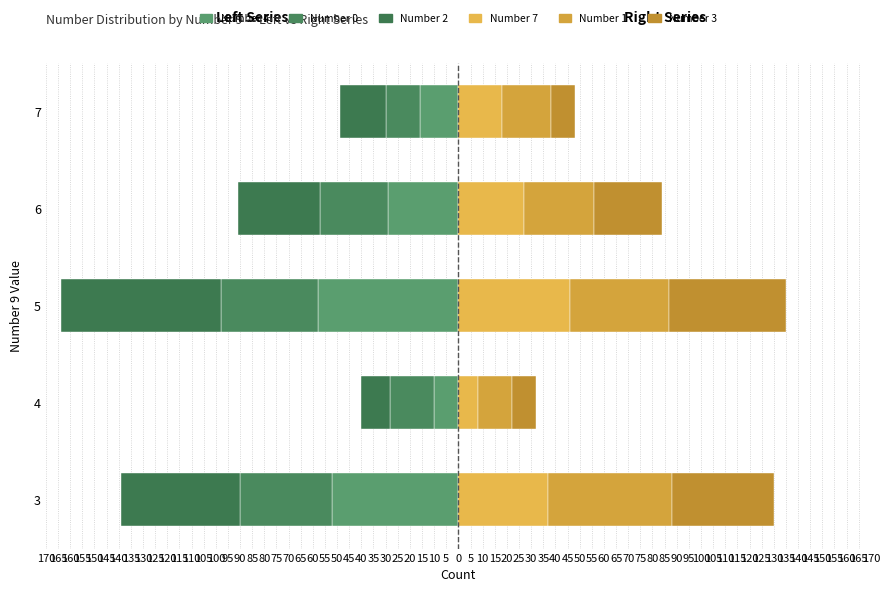

Which series has the largest range (max minus min)?

Number 2